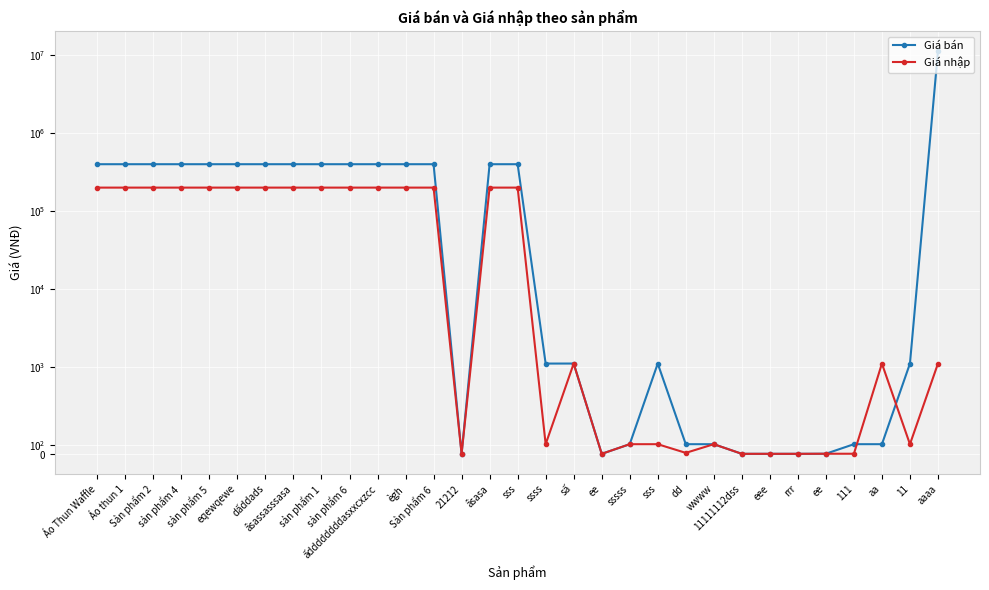

Which series has the largest total across all categories?

Giá bán